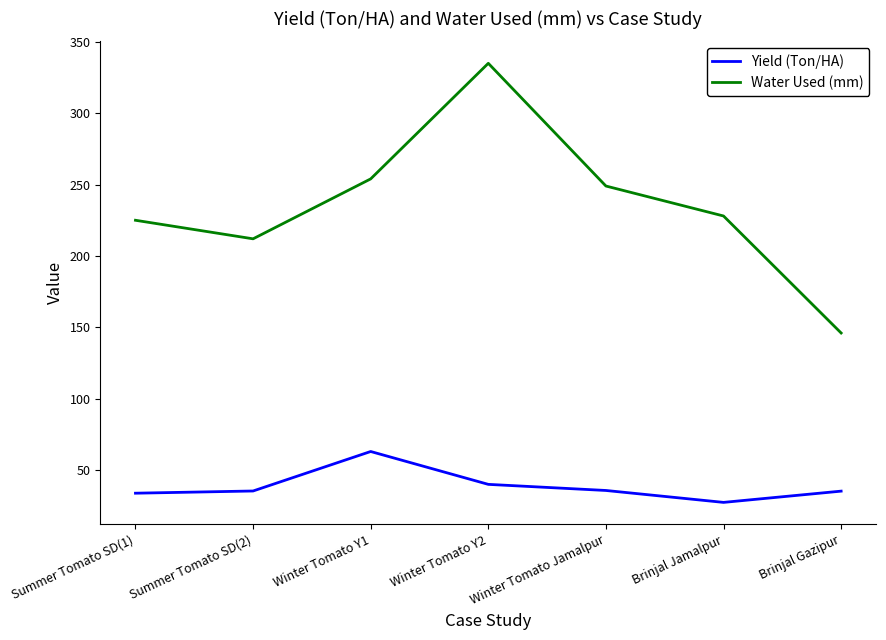

How many interior local peaks does the Yield (Ton/HA) series have?

1